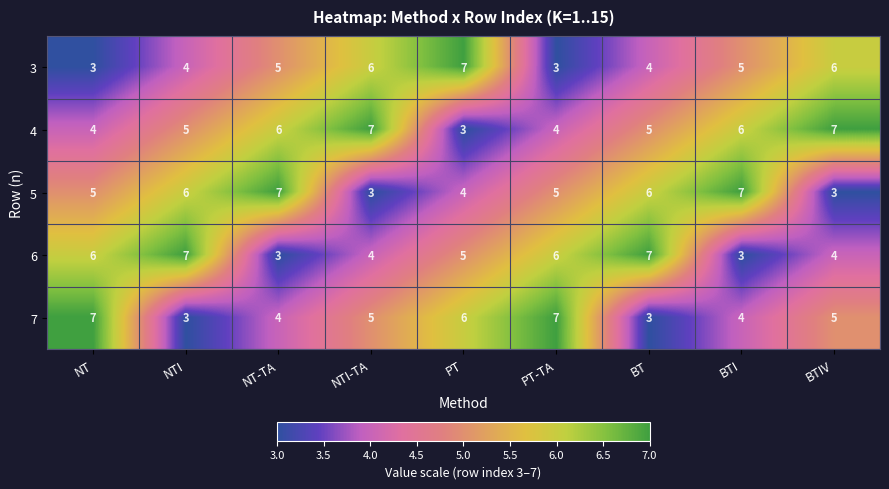

Which series has the largest total across all categories?

4